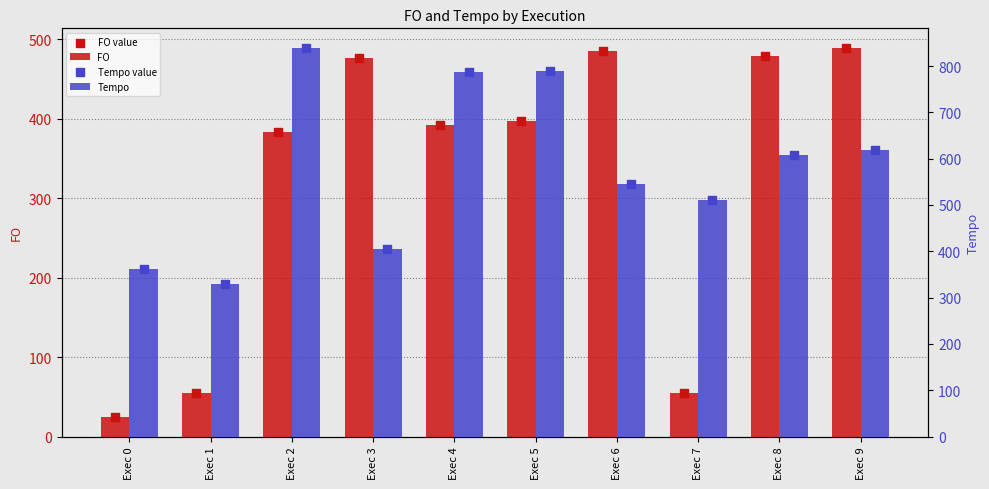

Which series reaches the minimum Y coordinate?

FO